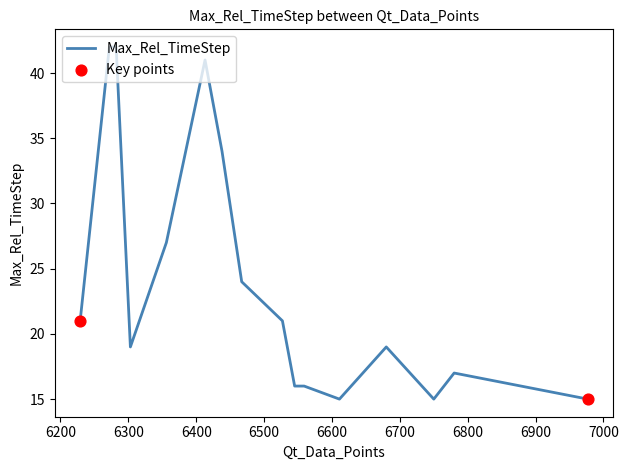

What is the difference between the maximum and minimum values?

27